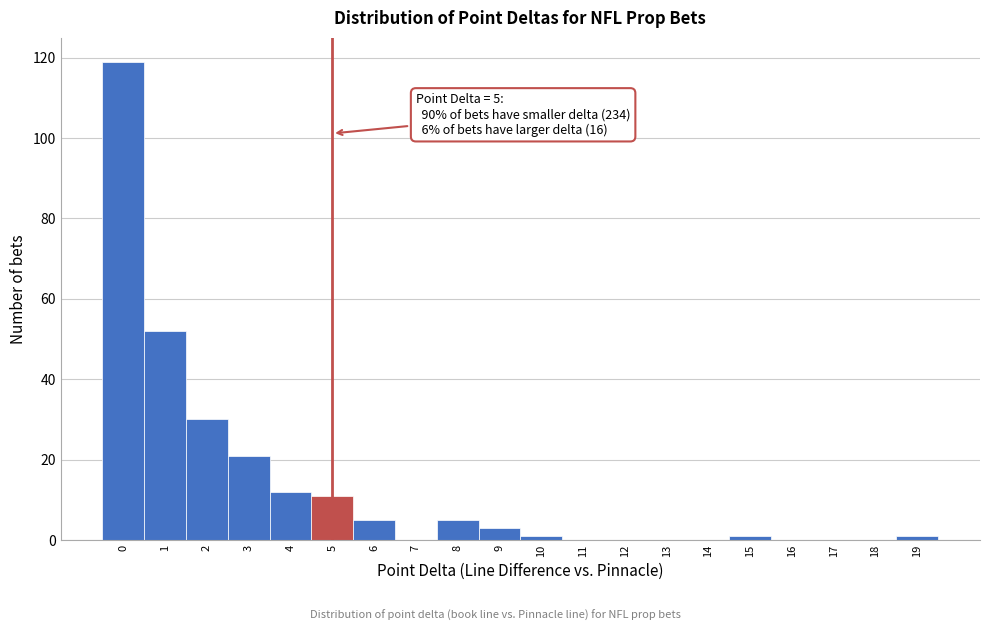

Over which range of the x-axis is the bar tallest?

-0.5 to 0.5